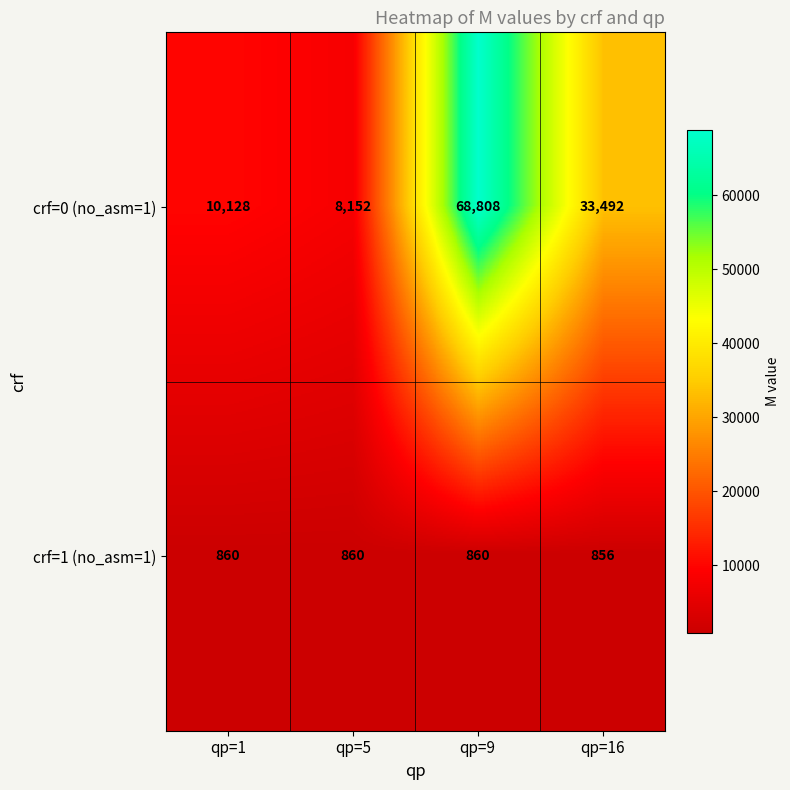

The crf=0 (no_asm=1) series shows 8152 at qp=5. True or false?

True